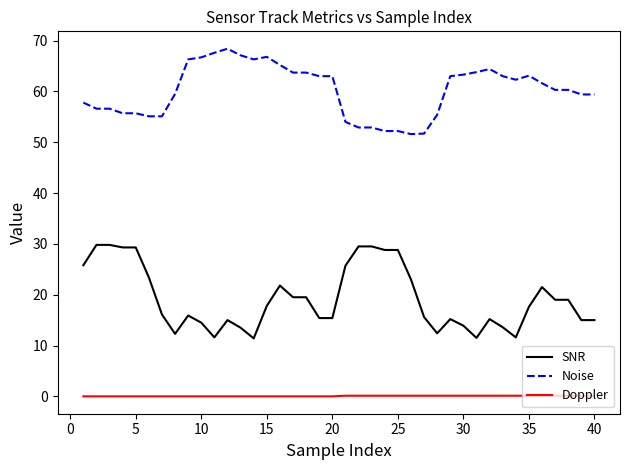

List the series in order of their overall mean, highest first.

Noise, SNR, Doppler